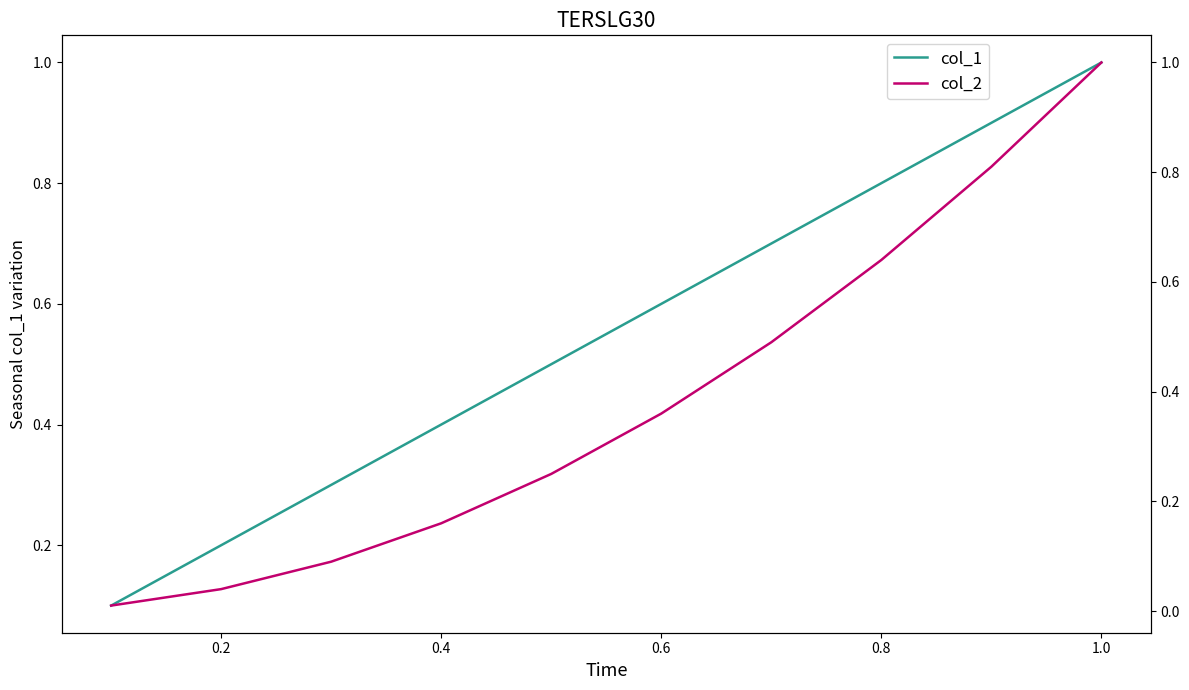

True or false: col_1 and col_2 intersect in this chart.

False